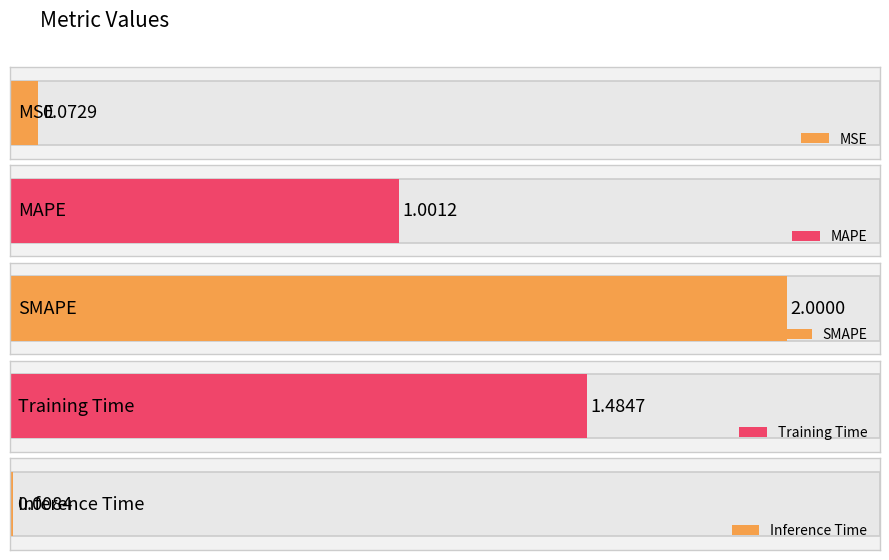

How many data points are less than 1?

2